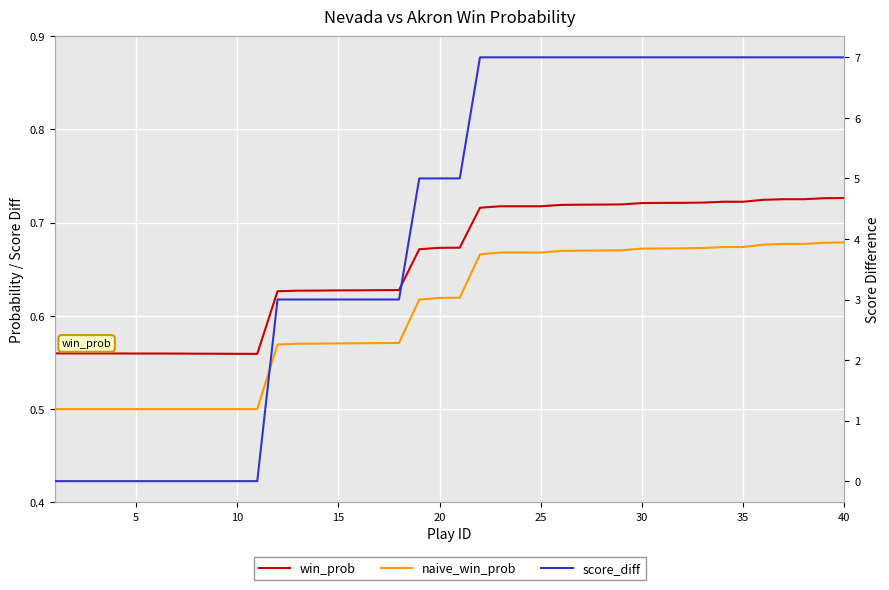

At which label is win_prob closest to 0?

10